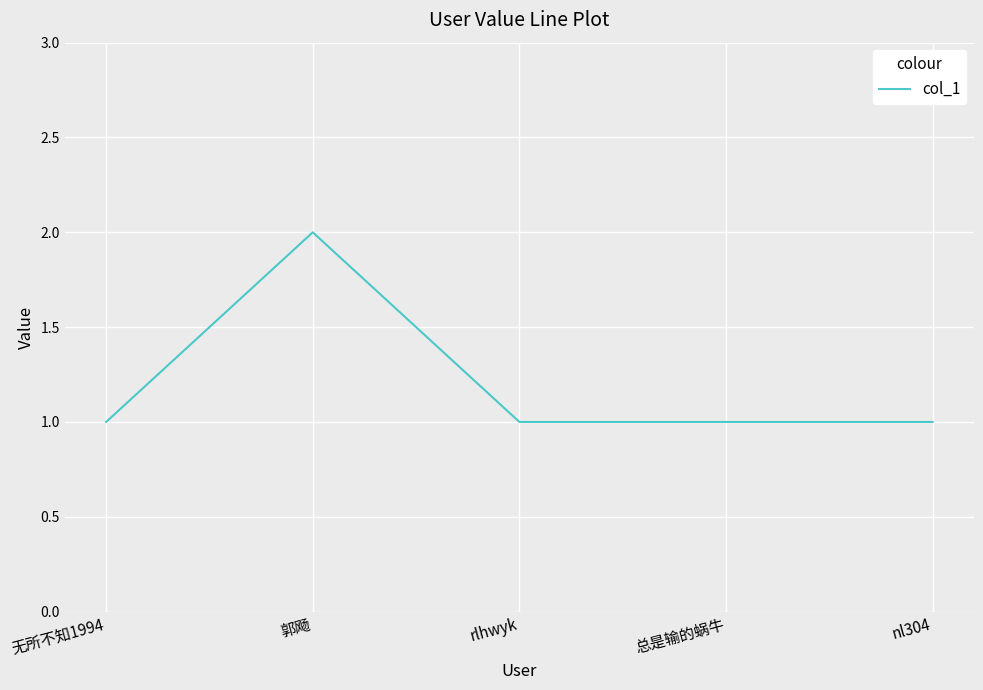

Count the values in the range 1 to 2.

5